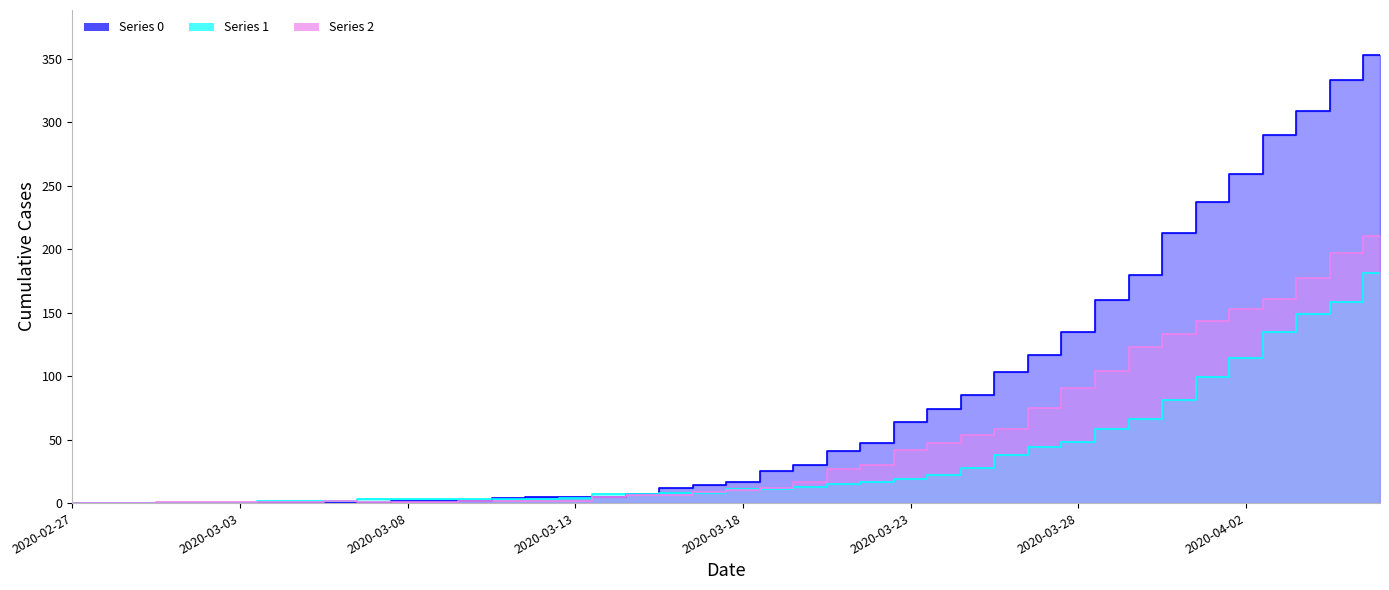

Reading right to left, extract all data points from this chart.

Series 0: 353	333	309	290	259	237	213	180	160	135	117	103	85	74	64	47	41	30	25	17	14	12	7	5	5	5	4	2	2	2	0	0	0	0	0	0	0	0	0	0
Series 1: 181	158	149	135	114	99	81	66	58	48	44	38	28	22	19	17	15	13	11	11	8	8	7	7	4	3	3	3	3	3	3	2	2	2	0	0	0	0	0	0
Series 2: 210	197	177	161	153	143	133	123	104	91	75	58	54	47	42	30	27	17	12	10	9	6	6	5	2	2	2	2	1	1	1	2	1	1	1	1	1	0	0	0